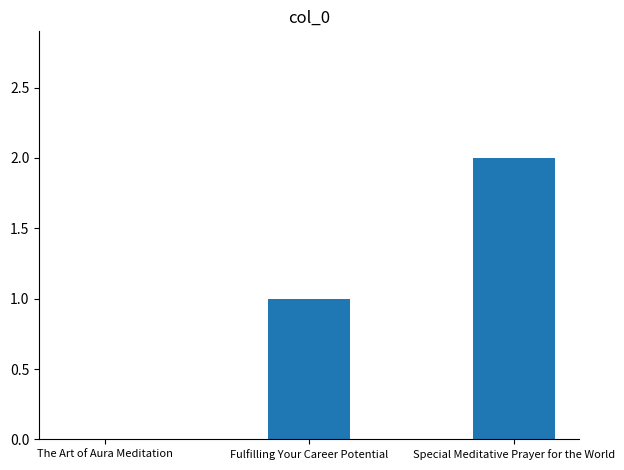

Which has a higher value, The Art of Aura Meditation or Fulfilling Your Career Potential?

Fulfilling Your Career Potential